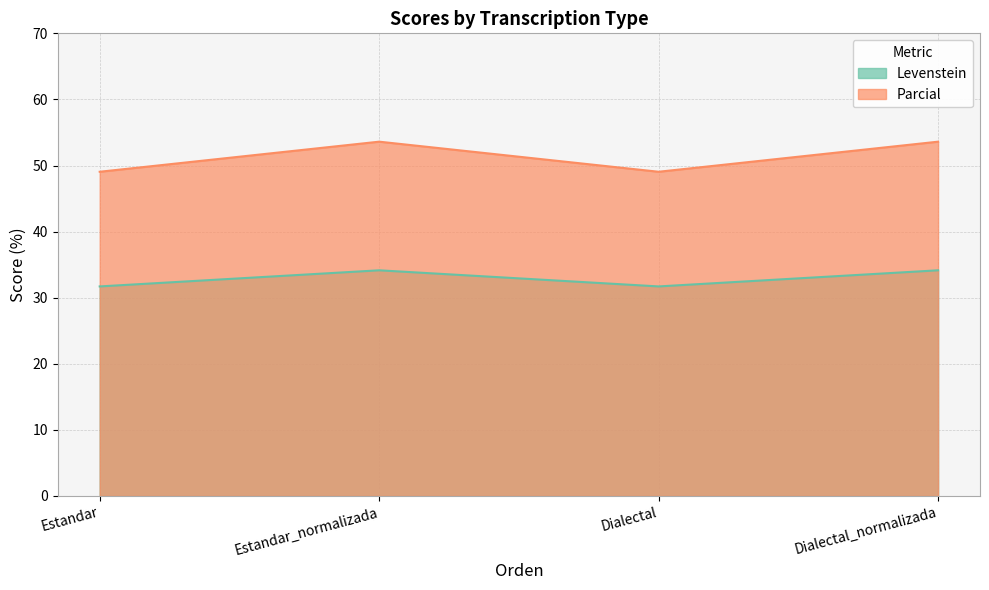

Which series changed the most between Estandar and Dialectal_normalizada?

Parcial